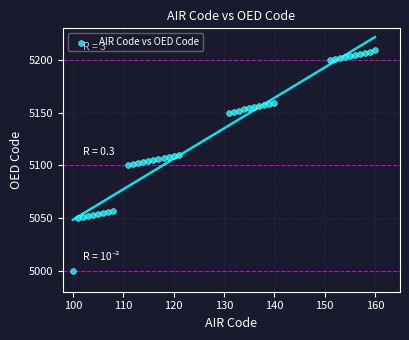

What is the range of Y values (max minus min)?

209